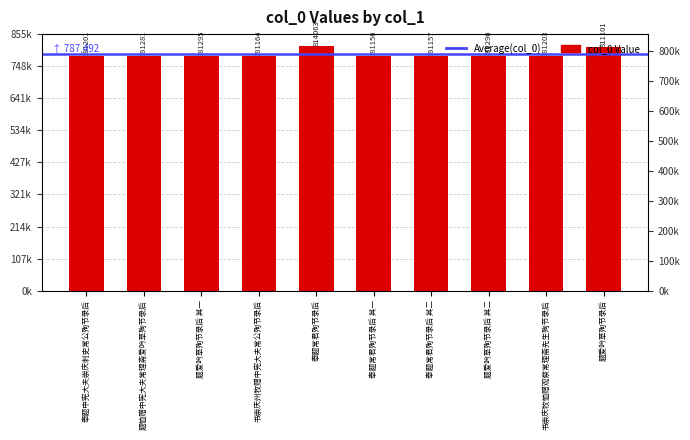

How many values exceed 781281?

4